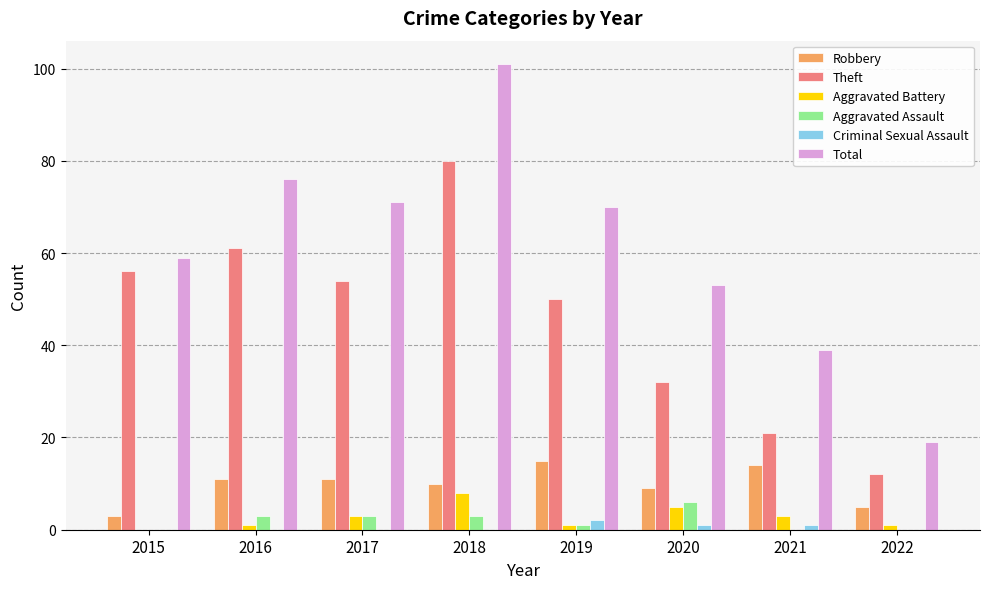

Reading left to right, what are all the values shown in this chart?

Robbery: 3	11	11	10	15	9	14	5
Theft: 56	61	54	80	50	32	21	12
Aggravated Battery: 0	1	3	8	1	5	3	1
Aggravated Assault: 0	3	3	3	1	6	0	0
Criminal Sexual Assault: 0	0	0	0	2	1	1	0
Total: 59	76	71	101	70	53	39	19